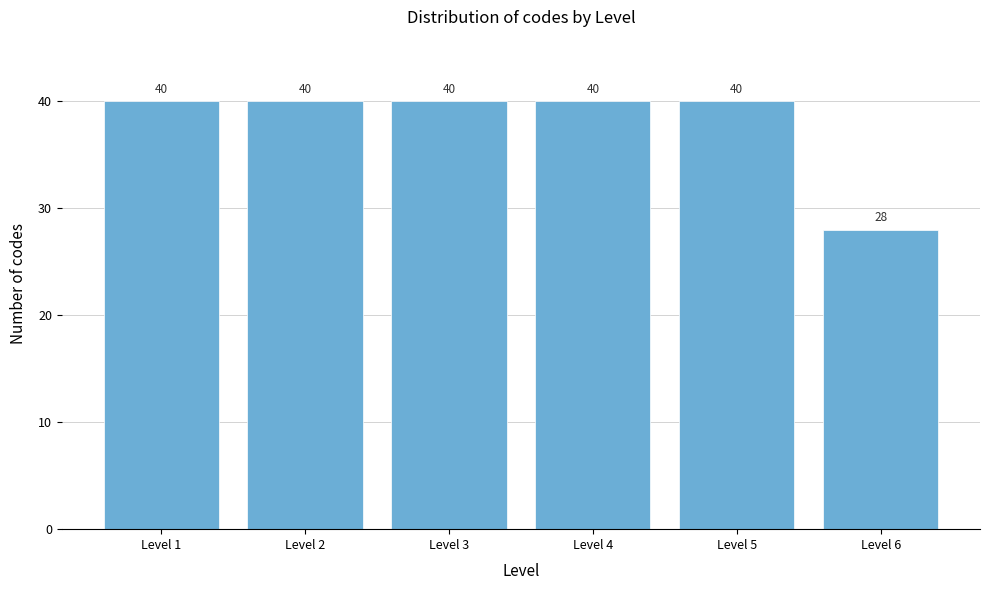

Reading right to left, what are all the values shown in this chart?

28	40	40	40	40	40